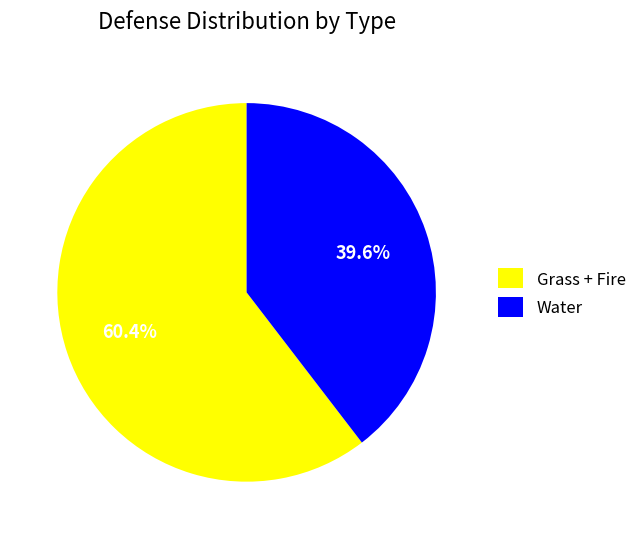

Approximately how many times larger is the value at Water compared to Grass + Fire?

0.7